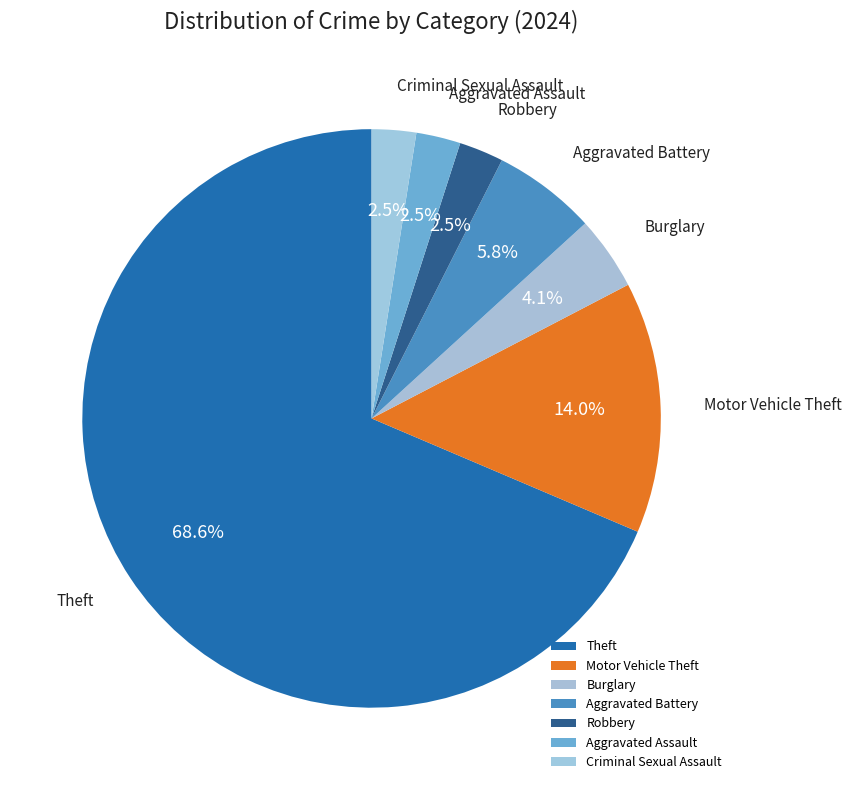

Is it true that Theft is 54% of the pie?

False